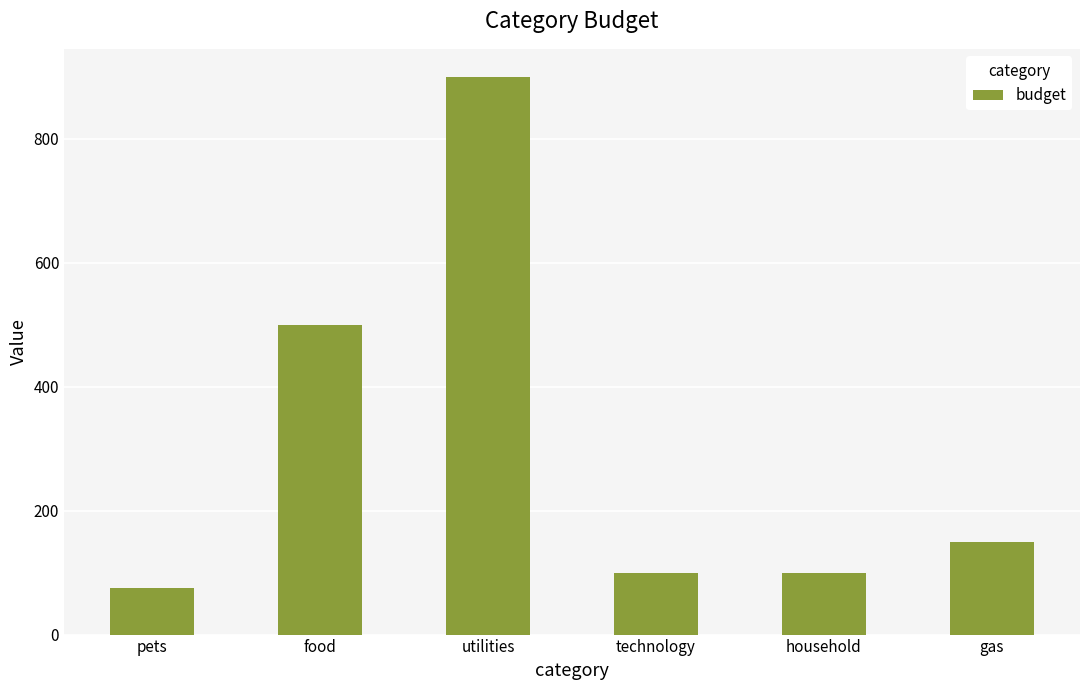

What value does the data have at utilities, to the nearest 100?

900